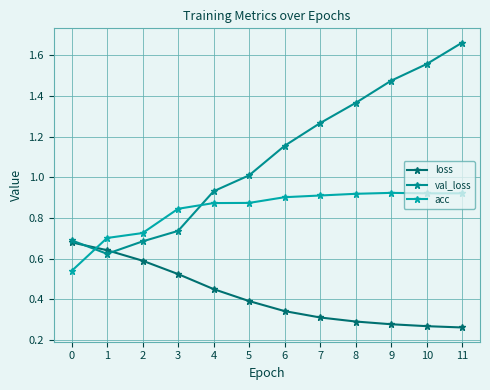

At which label does val_loss first exceed 1?

5